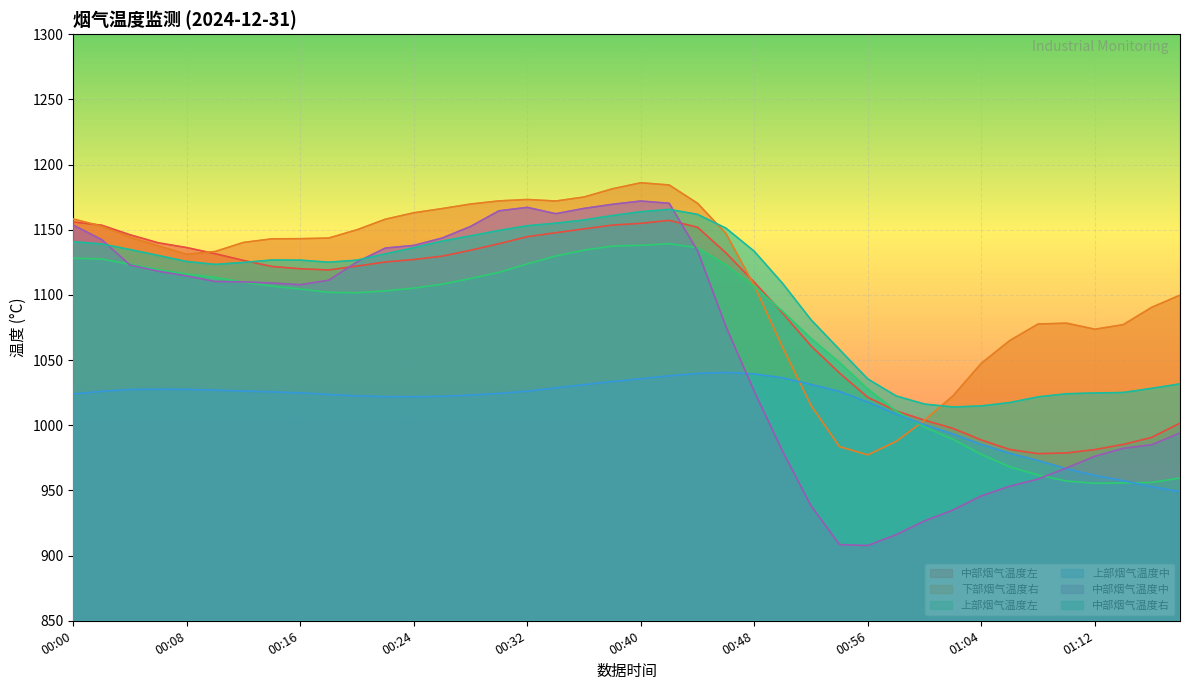

Which series has the largest range (max minus min)?

中部烟气温度中